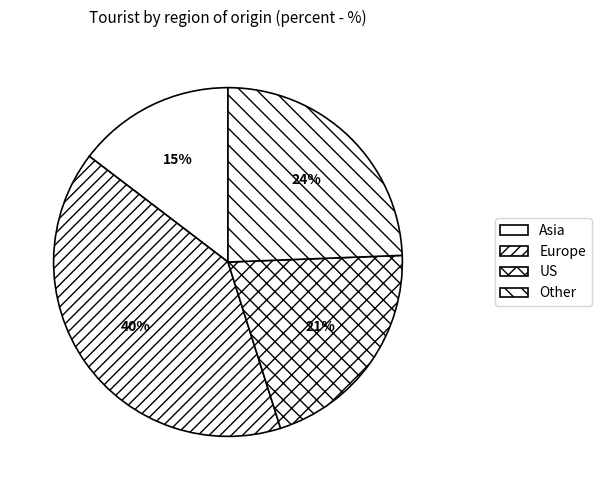

Count the number of slices in the pie.

4